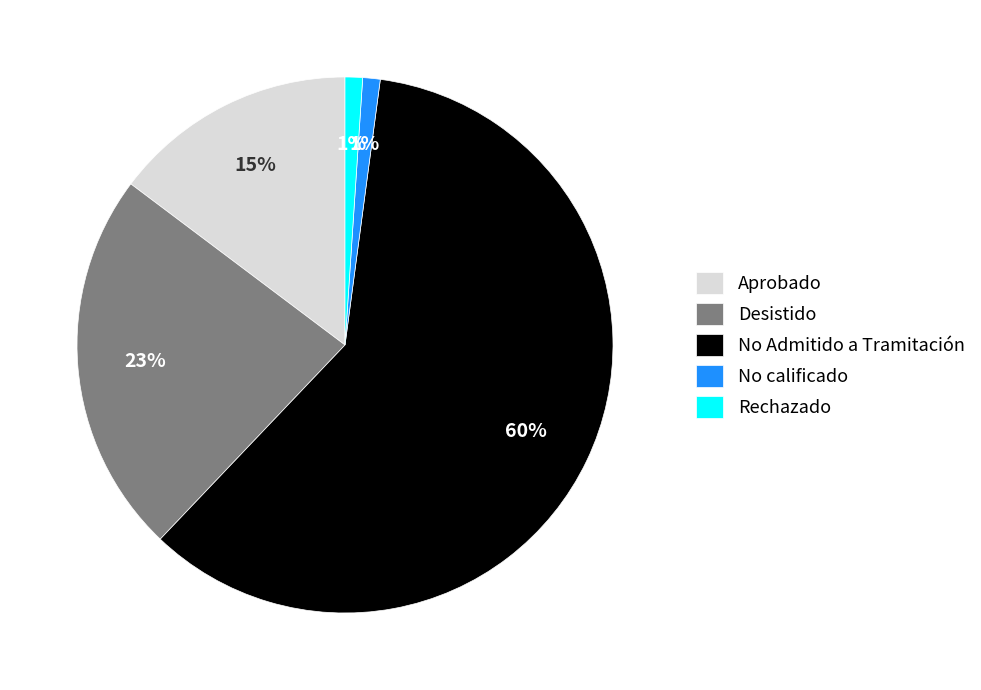

Which has a higher value, No calificado or Desistido?

Desistido